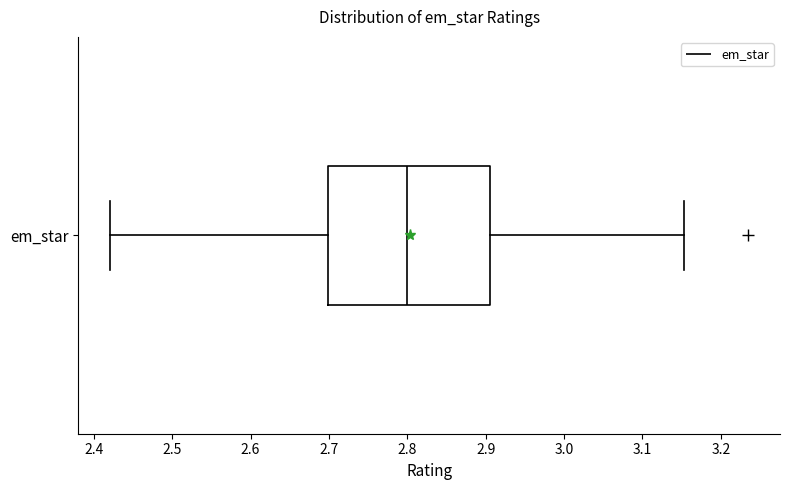

Where does the median line of the box for em_star sit on the x-axis? The values are not printed on the chart, so give them approximately, as read against the axis.

2.80